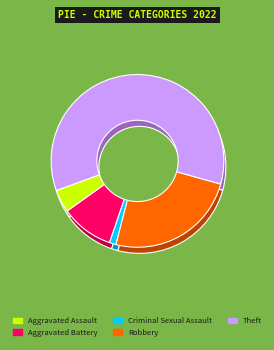

What is the smallest slice in the pie chart?

Criminal Sexual Assault